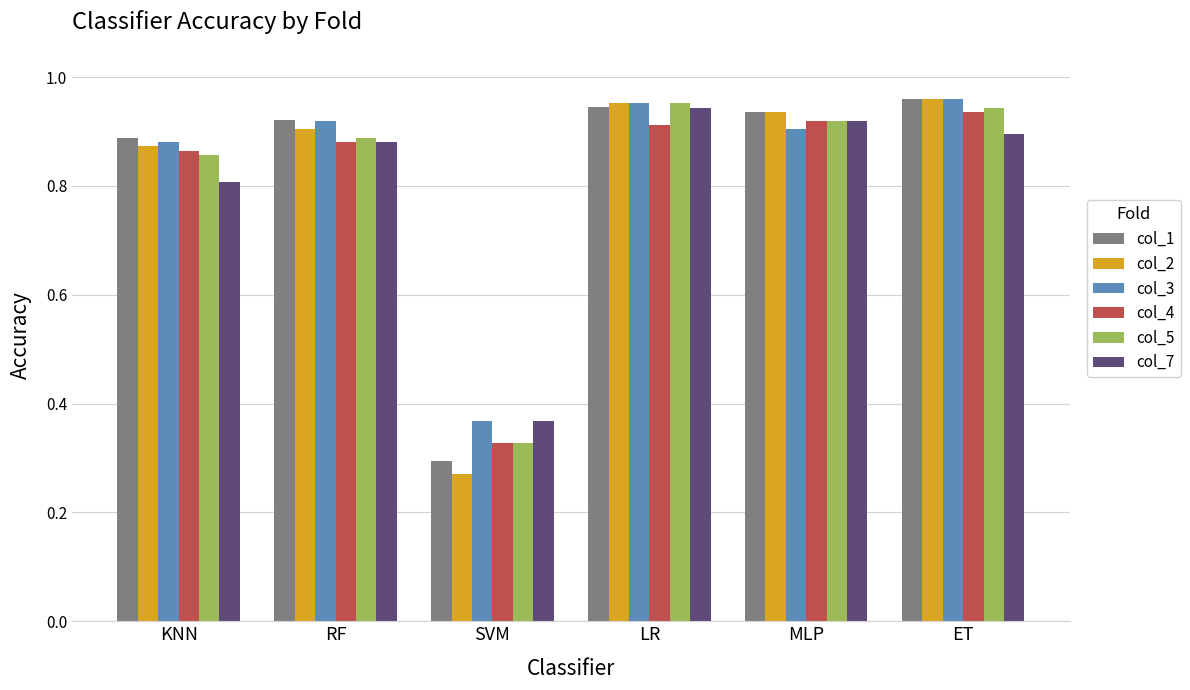

What are all the series names shown in the legend?

col_1, col_2, col_3, col_4, col_5, col_7